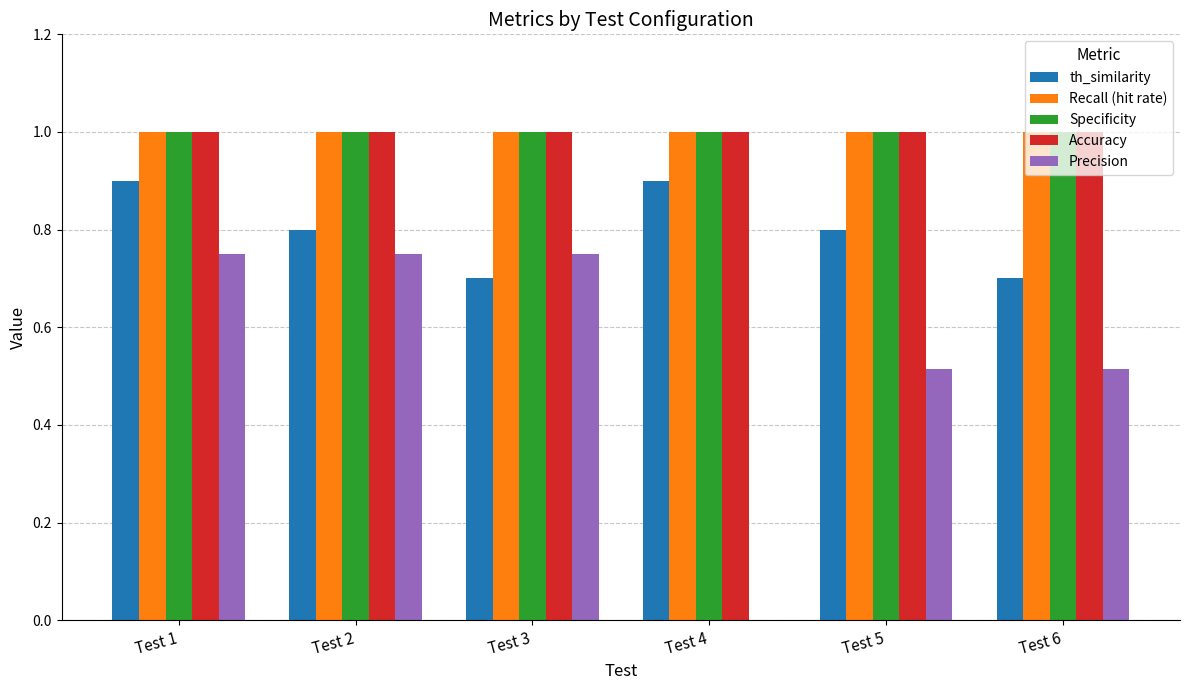

How many groups of bars are there?

6